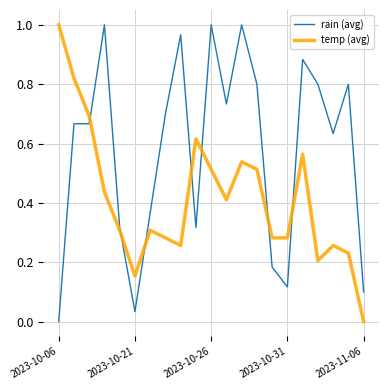

Which series has the largest total across all categories?

rain (avg)